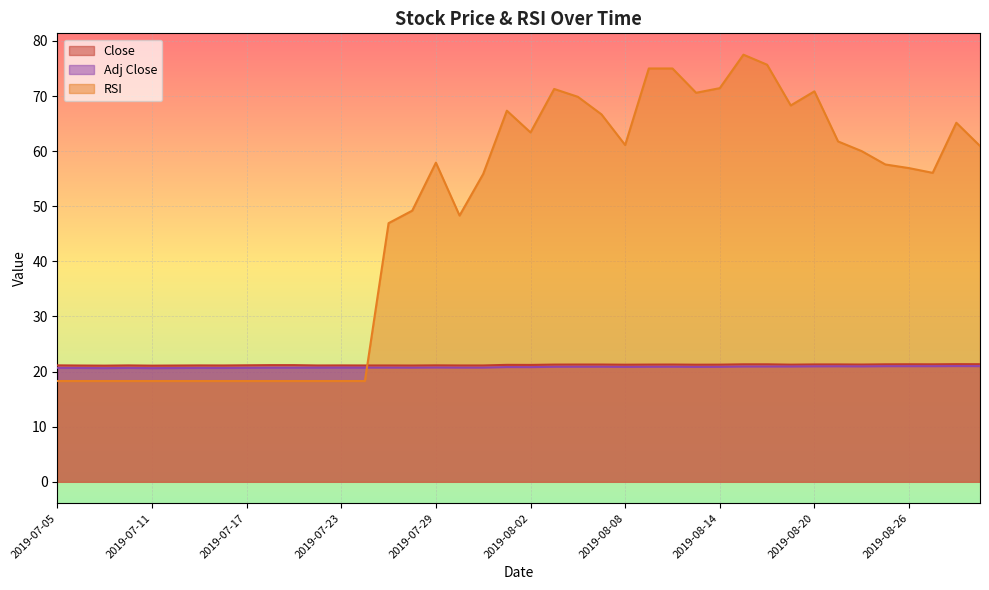

Is it true that Close equals 34.7 at 2019-07-19?

False